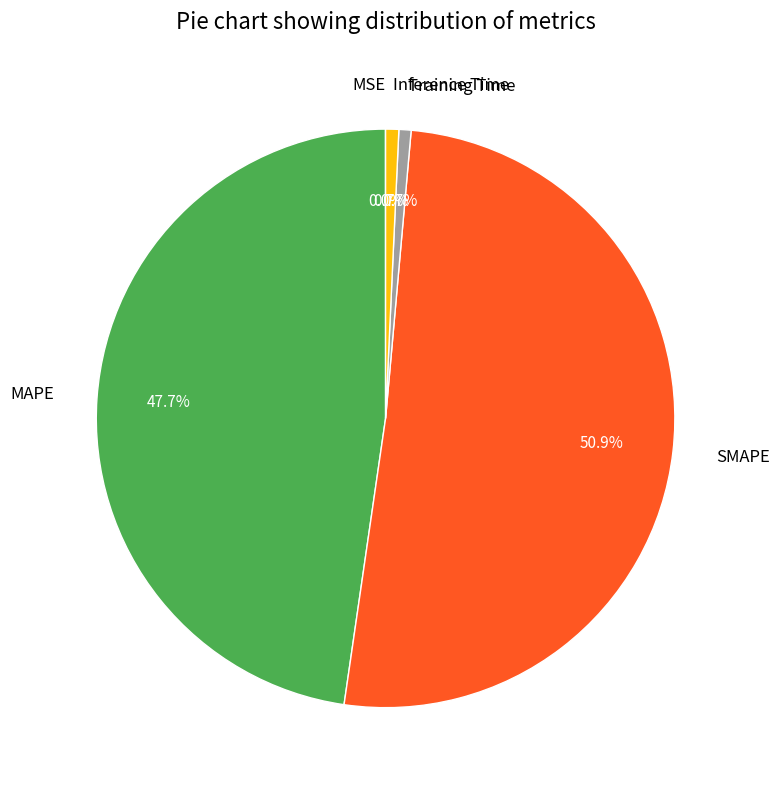

Which slice is the largest?

SMAPE